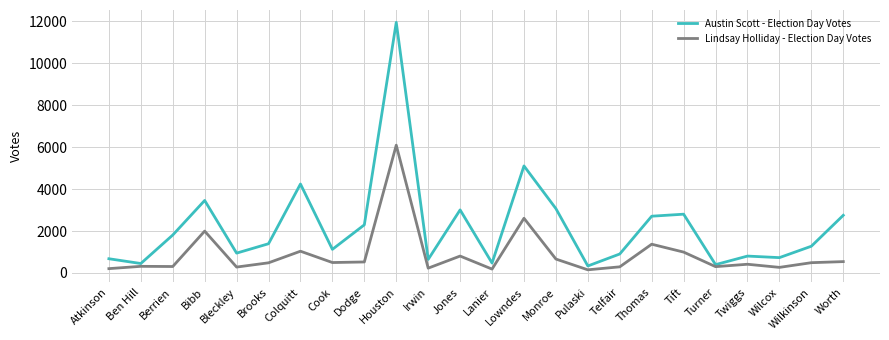

List the series in order of their overall mean, highest first.

Austin Scott - Election Day Votes, Lindsay Holliday - Election Day Votes